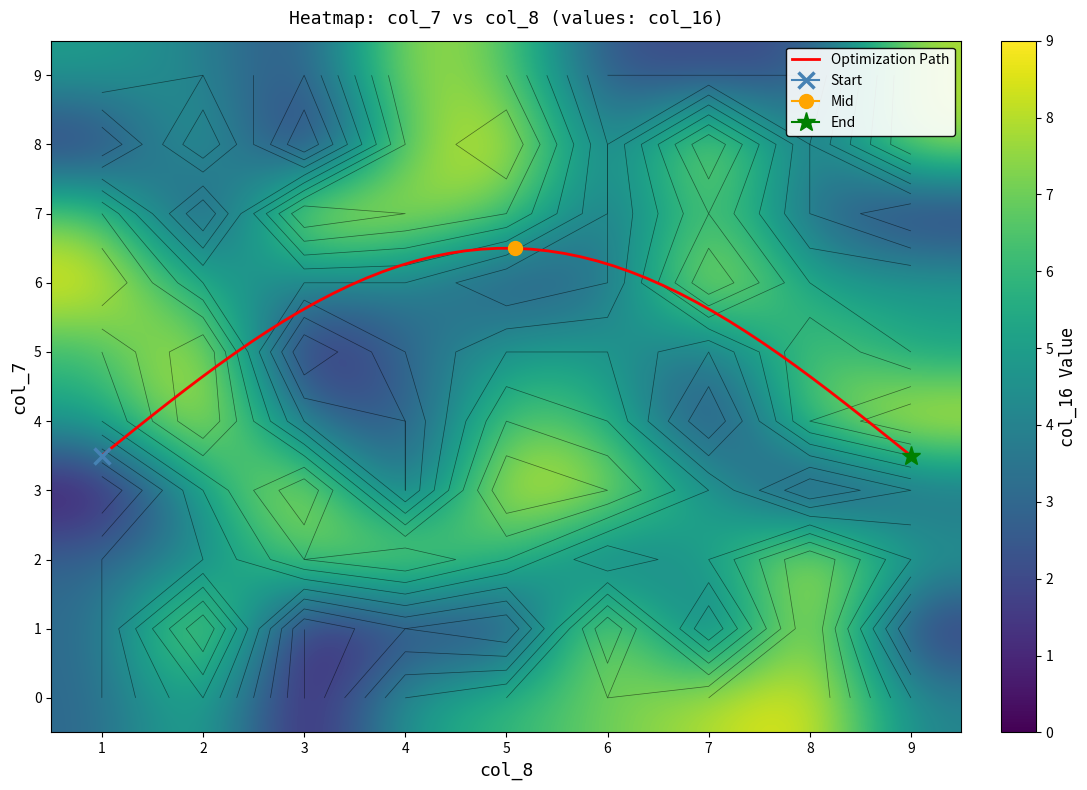

The value of 1 at 6 is 14. True or false?

False